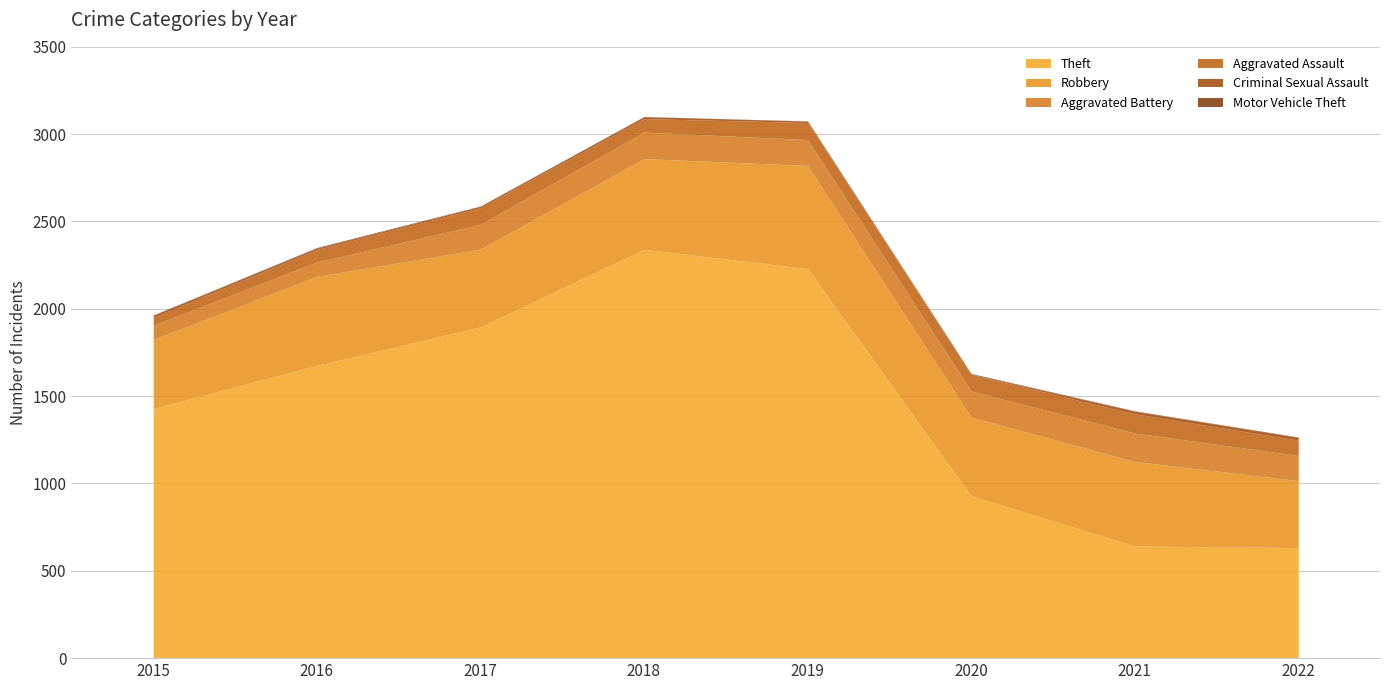

Count the number of categories in the chart.

8